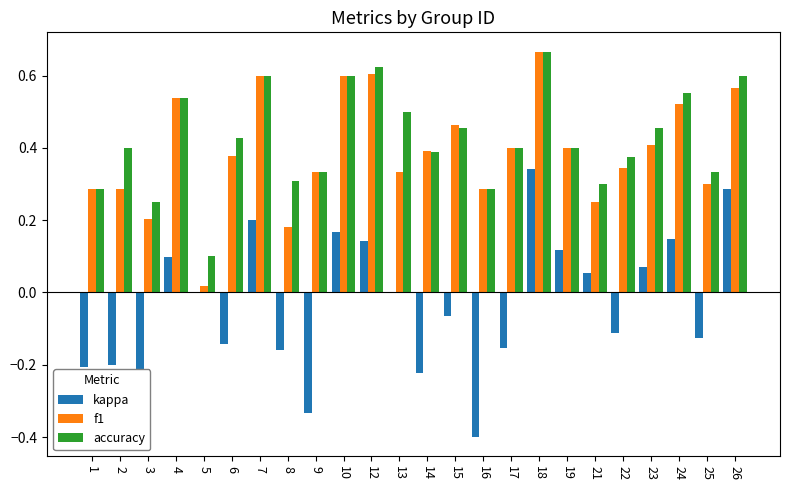

Is the value of accuracy at 25 greater than the value of f1 at 19?

No